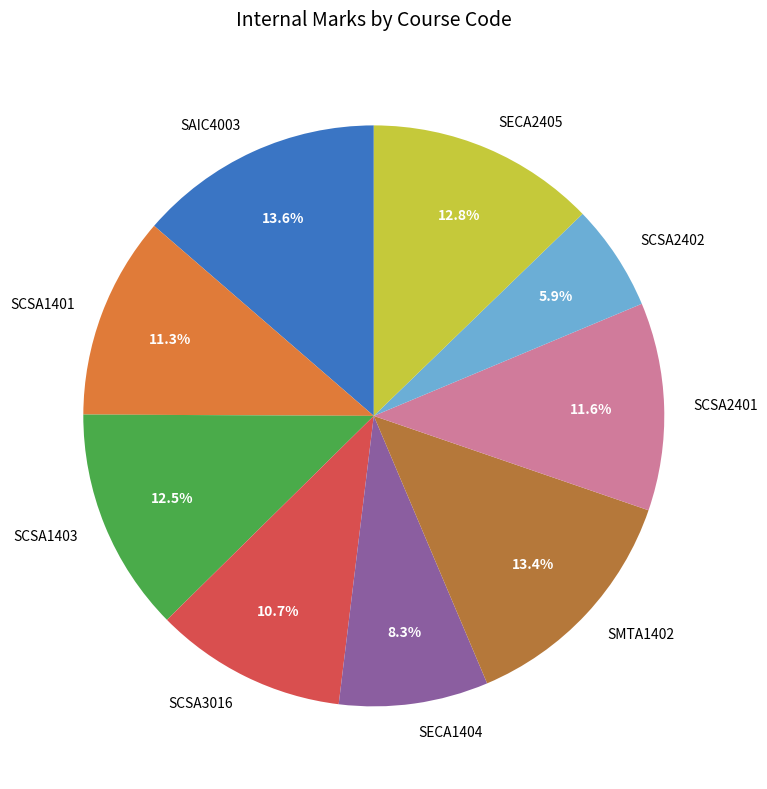

True or false: SCSA2402 accounts for 6% of the total.

True